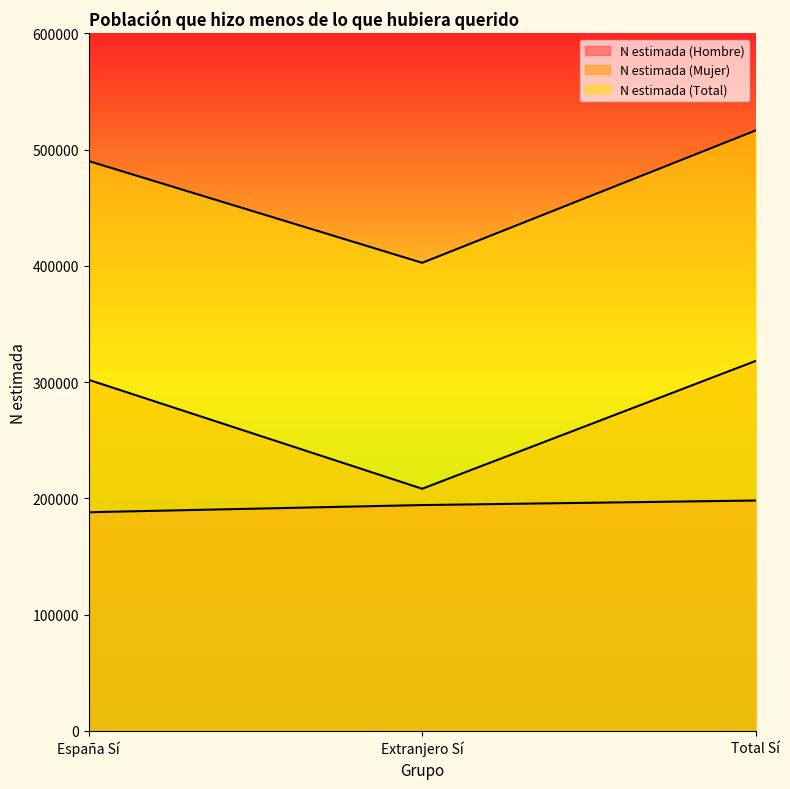

True or false: N estimada (Mujer) has a value of 318275 at Total Sí.

True